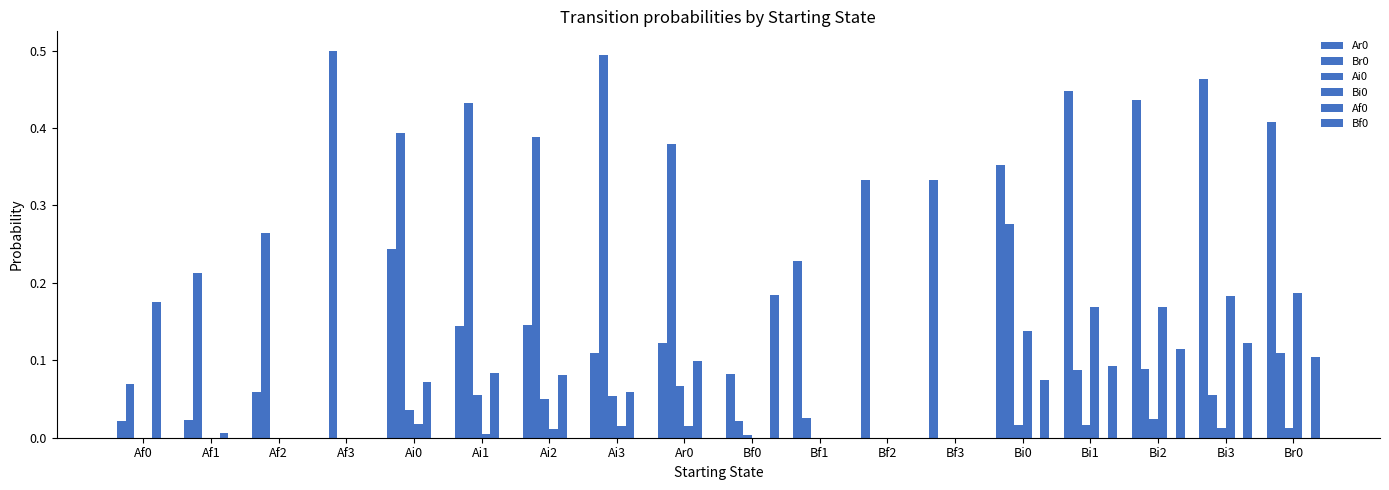

Is the value of Bf0 at Af1 greater than the value of Br0 at Br0?

No